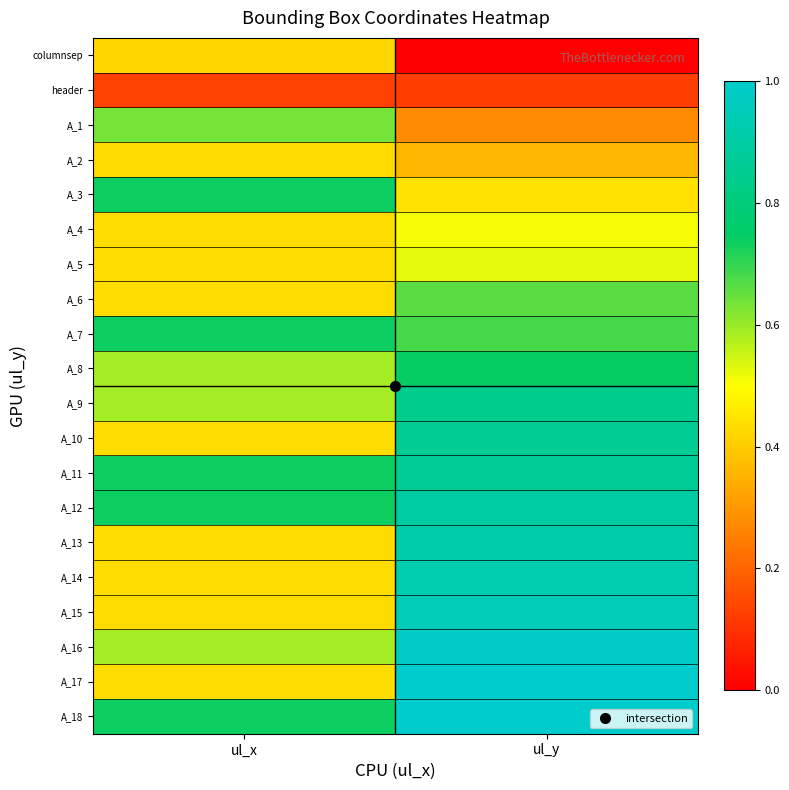

Which has a higher value, ul_x or ul_y?

ul_x